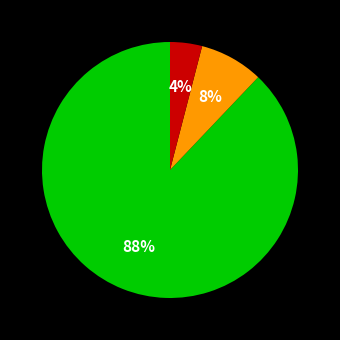

Does any single category account for the majority?

Yes